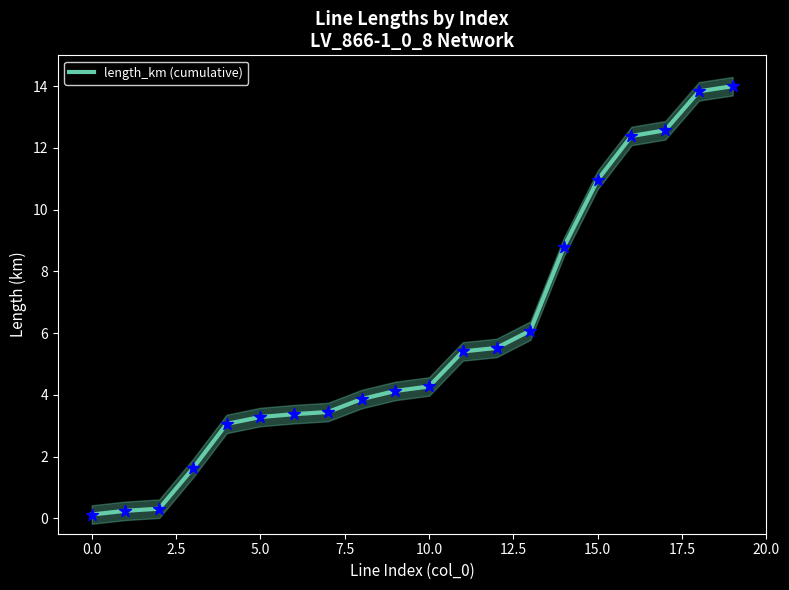

What is the change in value from 12 to 18?

+8.3